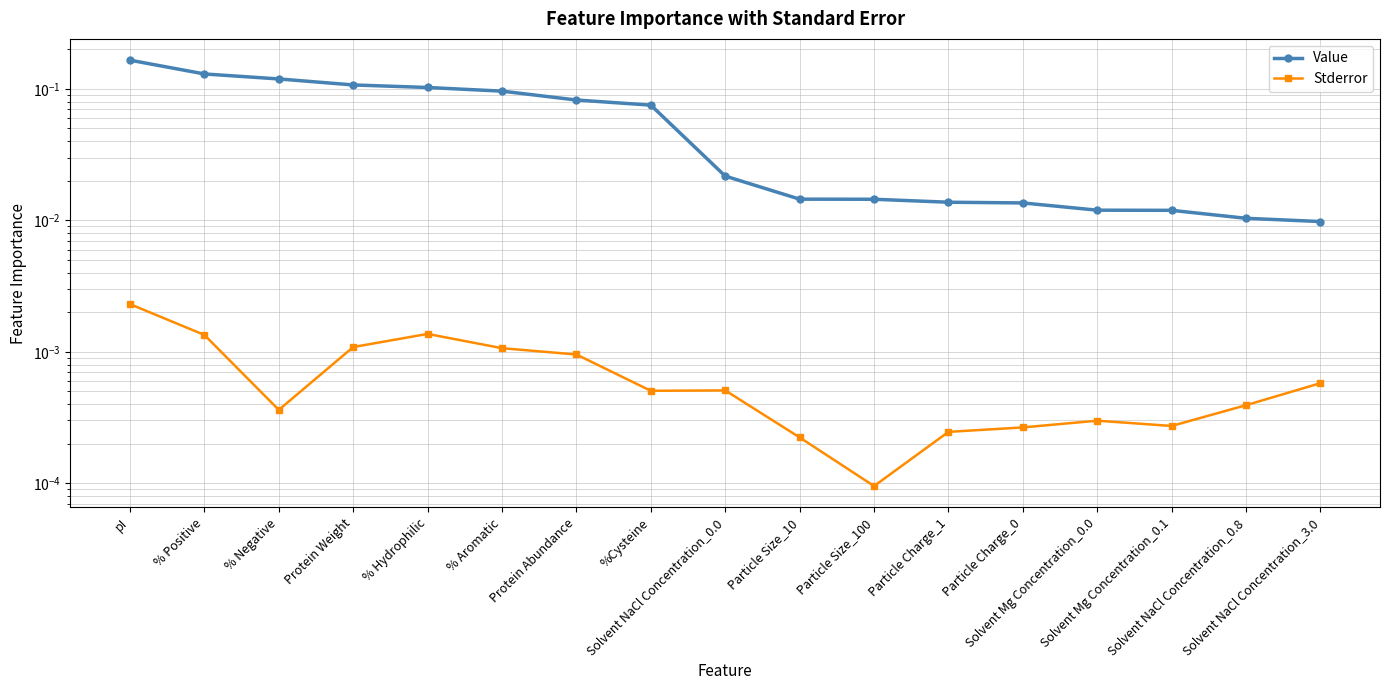

List the labels in order of Stderror value, smallest first.

Particle Size_100, Particle Size_10, Particle Charge_1, Particle Charge_0, Solvent Mg Concentration_0.1, Solvent Mg Concentration_0.0, % Negative, Solvent NaCl Concentration_0.8, %Cysteine, Solvent NaCl Concentration_0.0, Solvent NaCl Concentration_3.0, Protein Abundance, % Aromatic, Protein Weight, % Positive, % Hydrophilic, pI